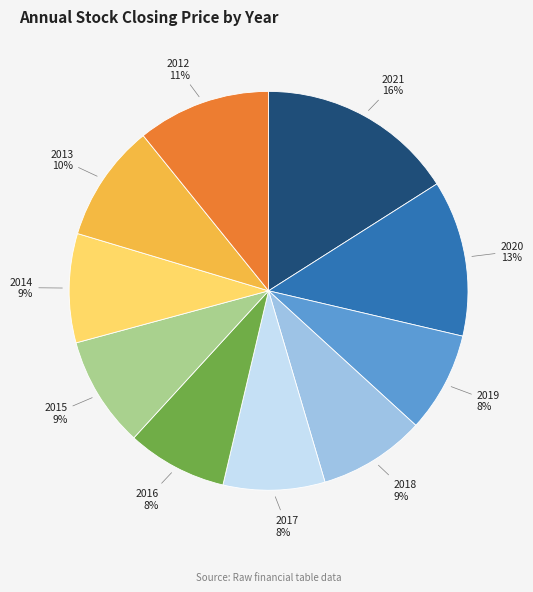

Count the number of slices in the pie.

10